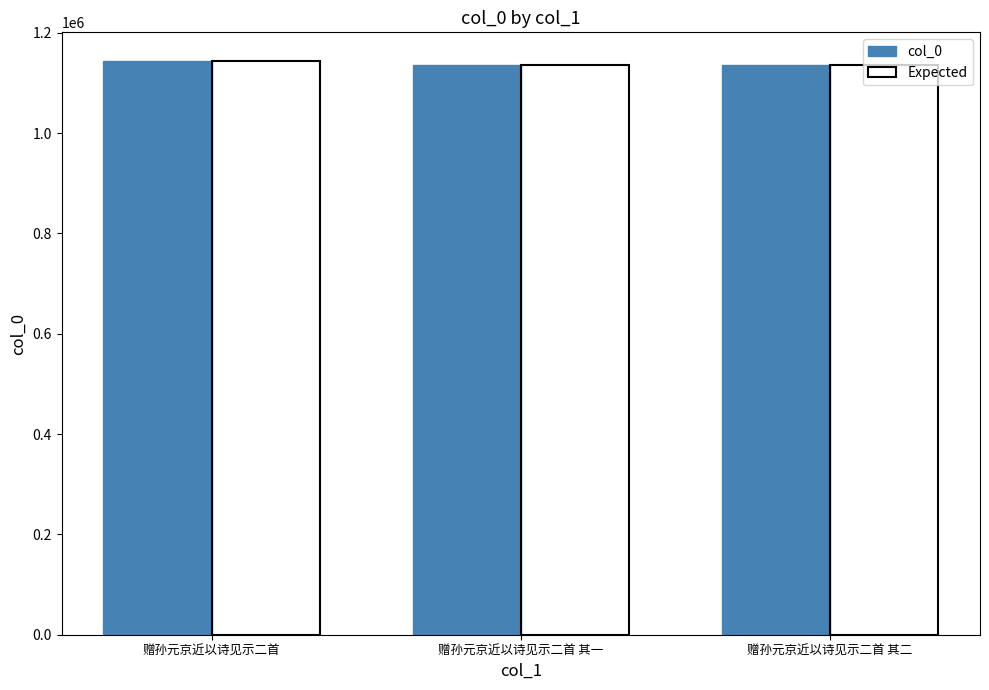

The col_0 series shows 1544698 at 赠孙元京近以诗见示二首 其二. True or false?

False